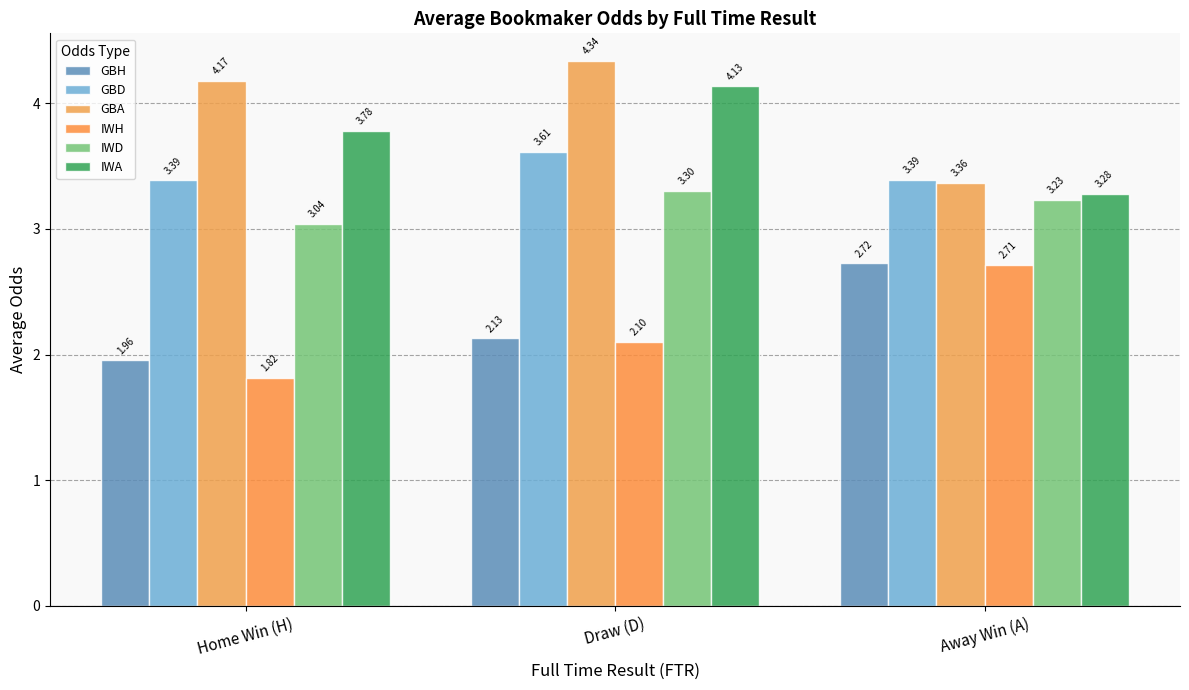

Does the chart contain stacked bars?

No